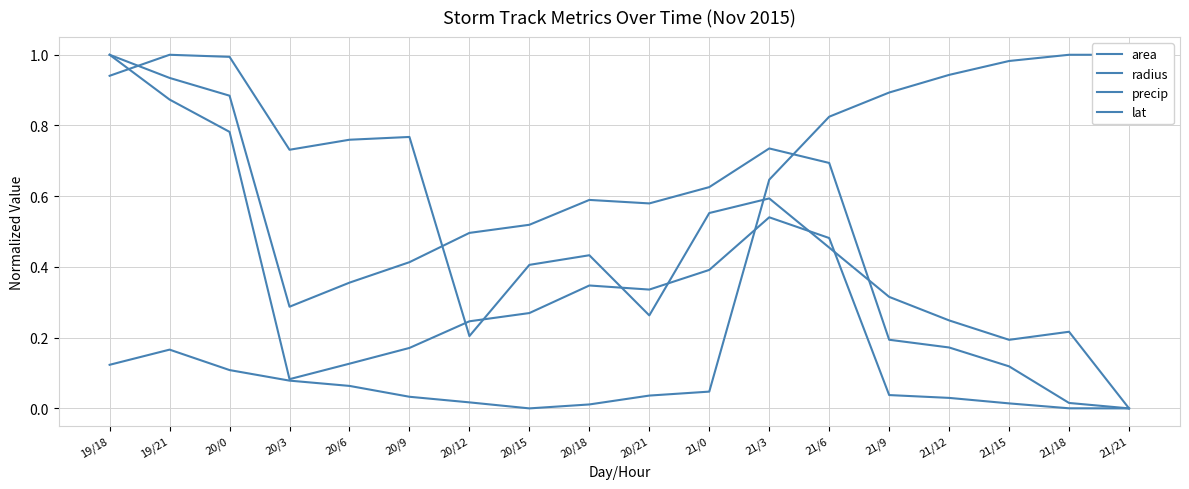

The precip series shows 0.9 at 21/3. True or false?

False